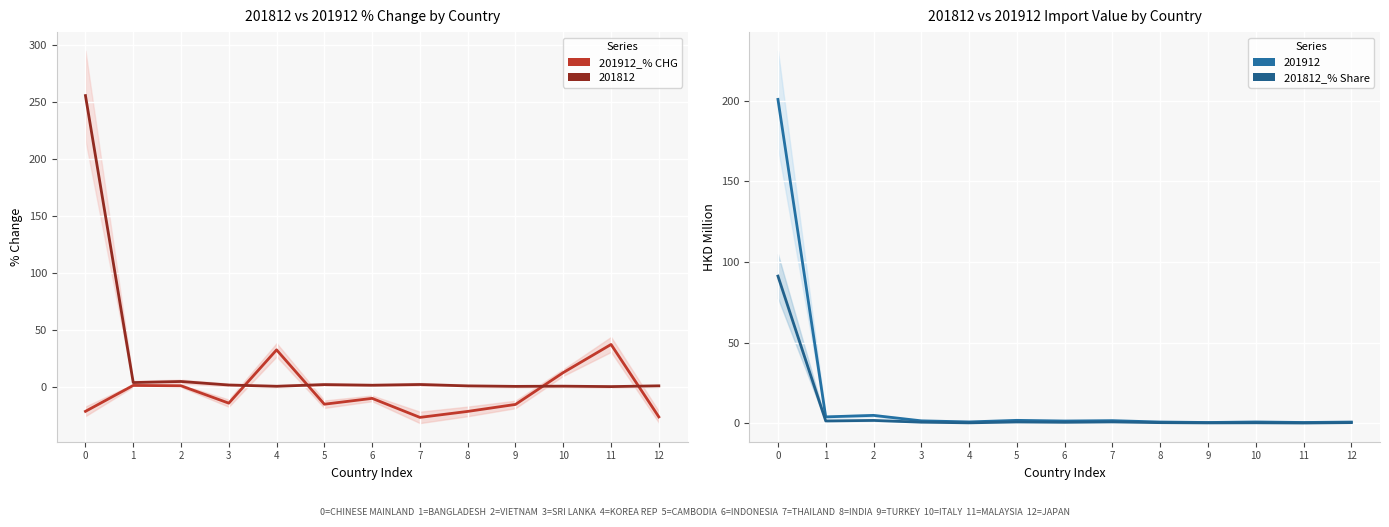

What is the difference between the highest and lowest values at 2?

0.7